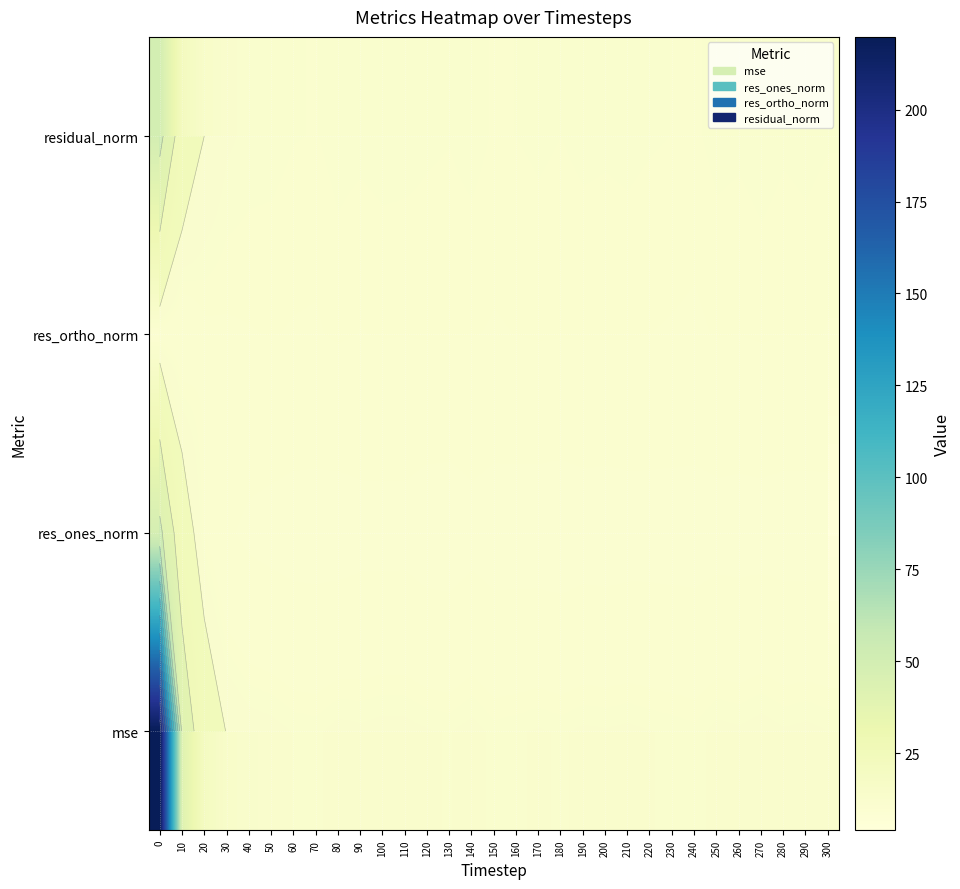

The res_ones_norm series shows 7.1 at 150. True or false?

False